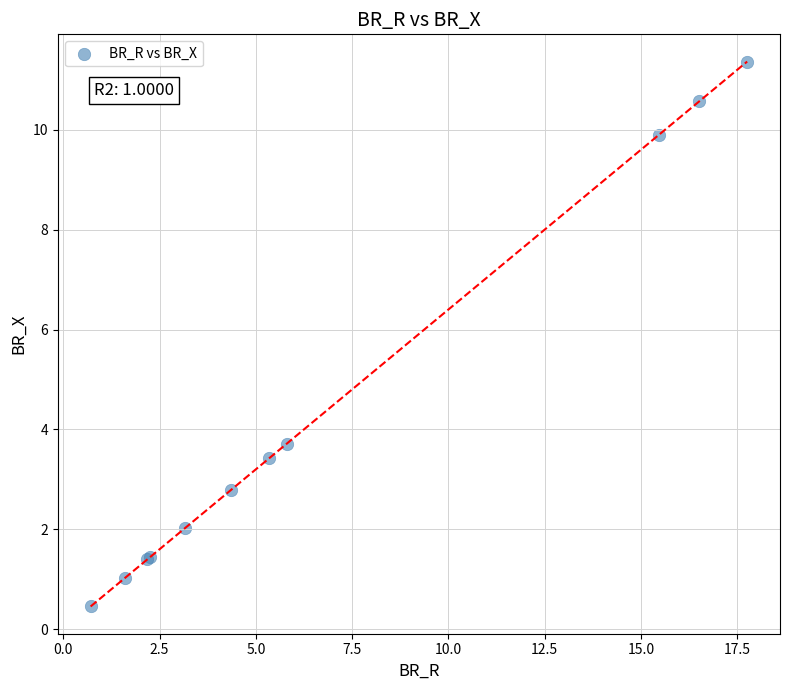

What Y value in the scatter plot is closest to 5?

3.7